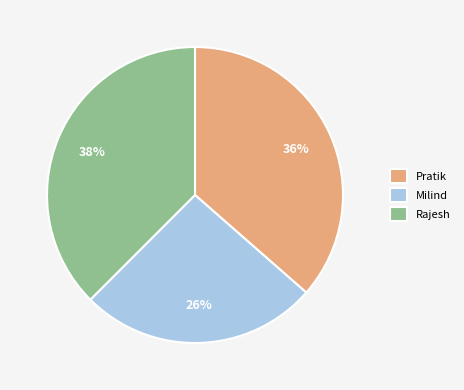

To the nearest percent, what portion does Pratik represent?

36%